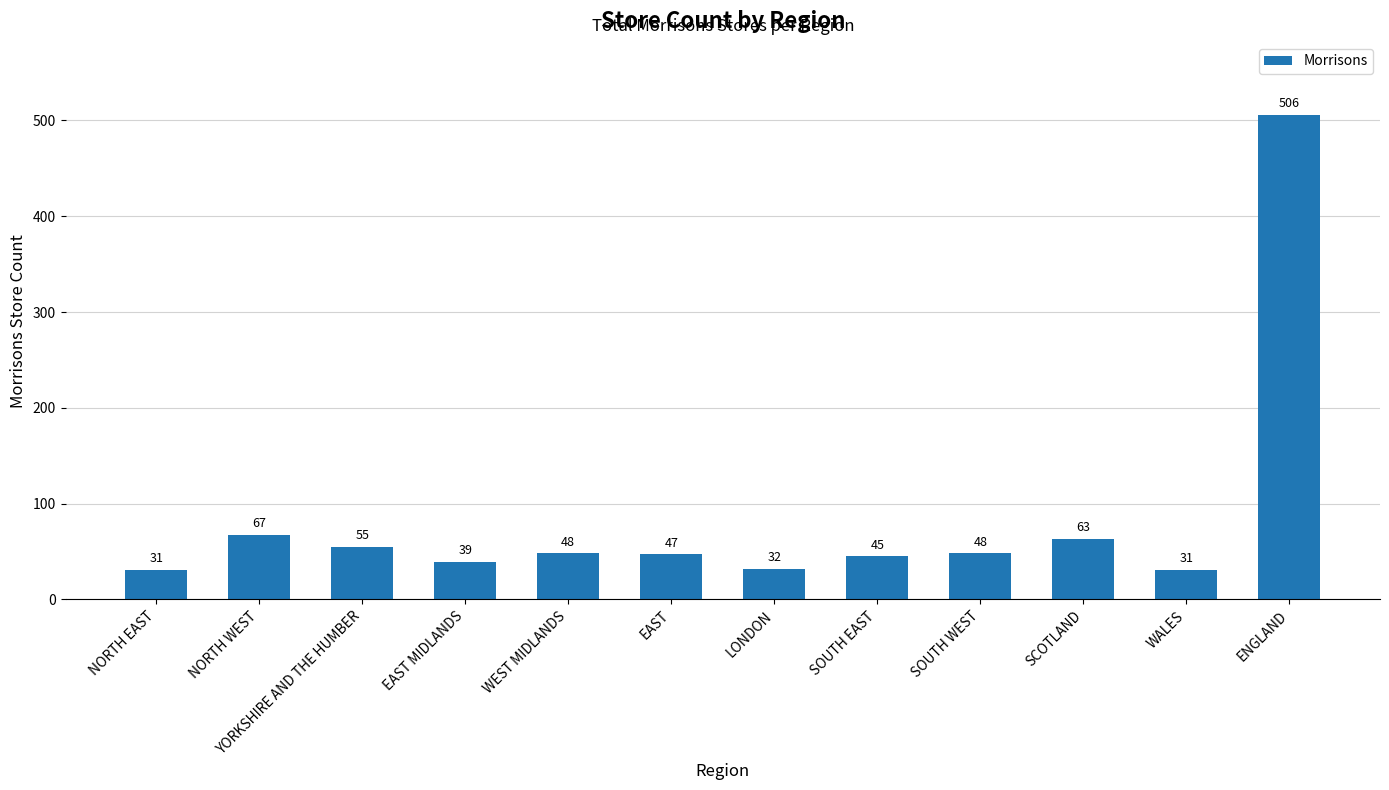

What is the average value?

84